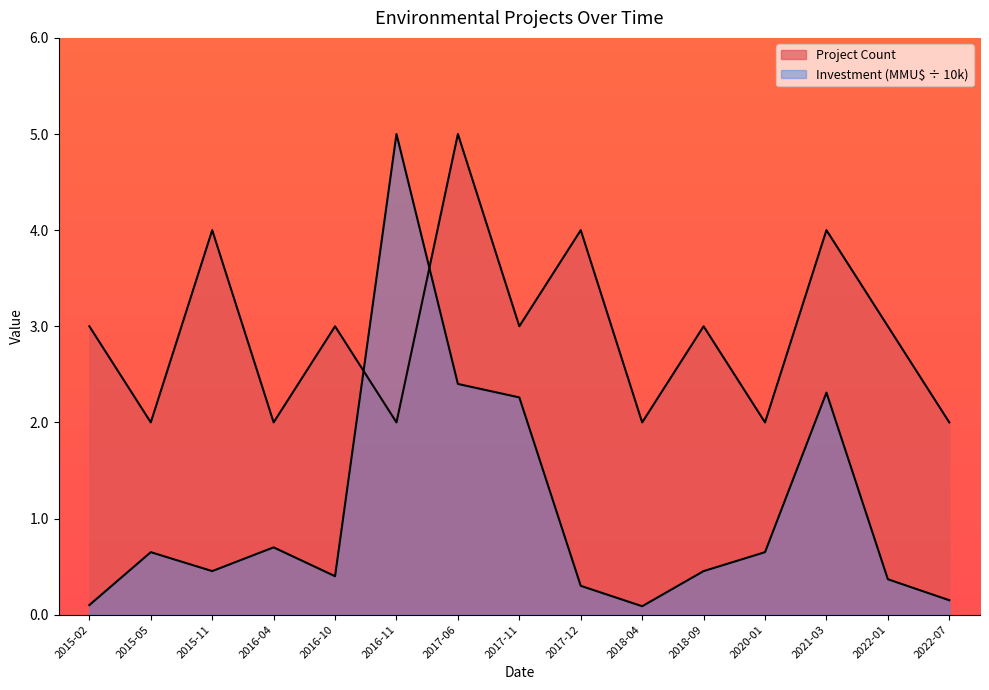

What is the maximum value shown in the chart?

5.0